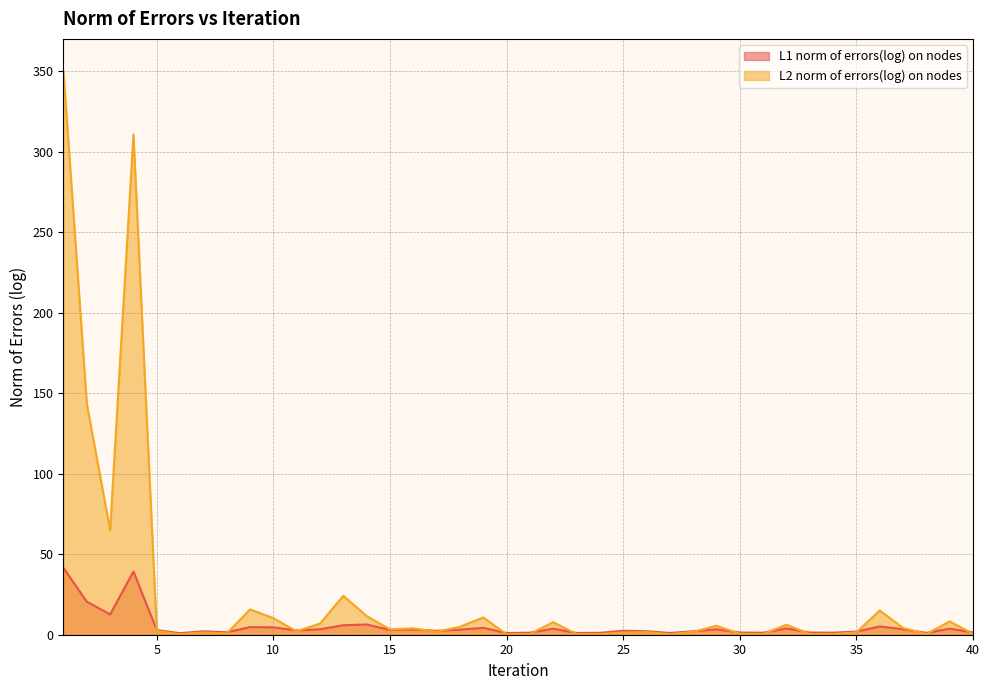

Where do L1 norm of errors(log) on nodes and L2 norm of errors(log) on nodes first cross each other?

4 and 5